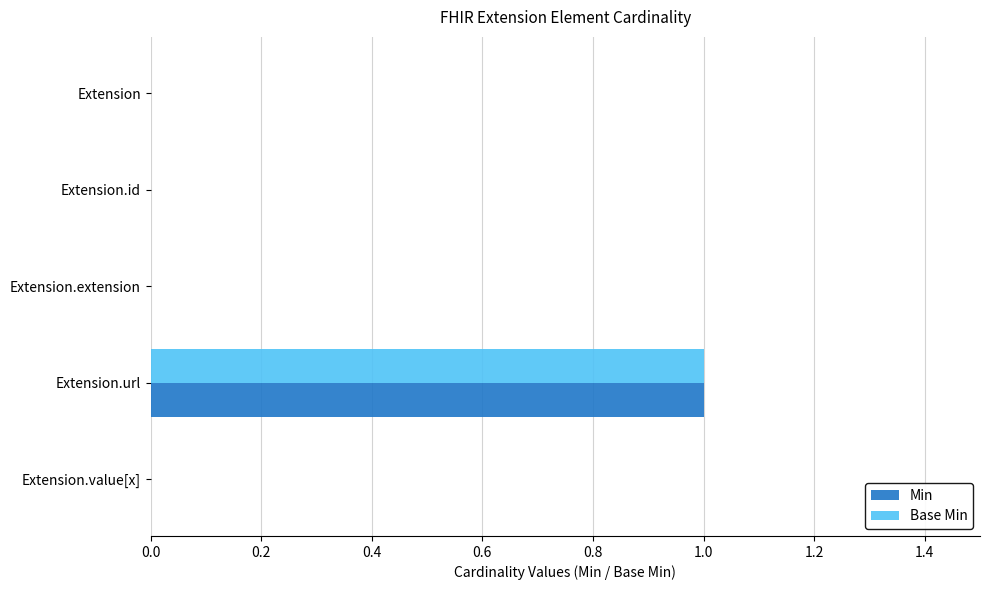

Is it true that Min equals 1 at Extension.extension?

False